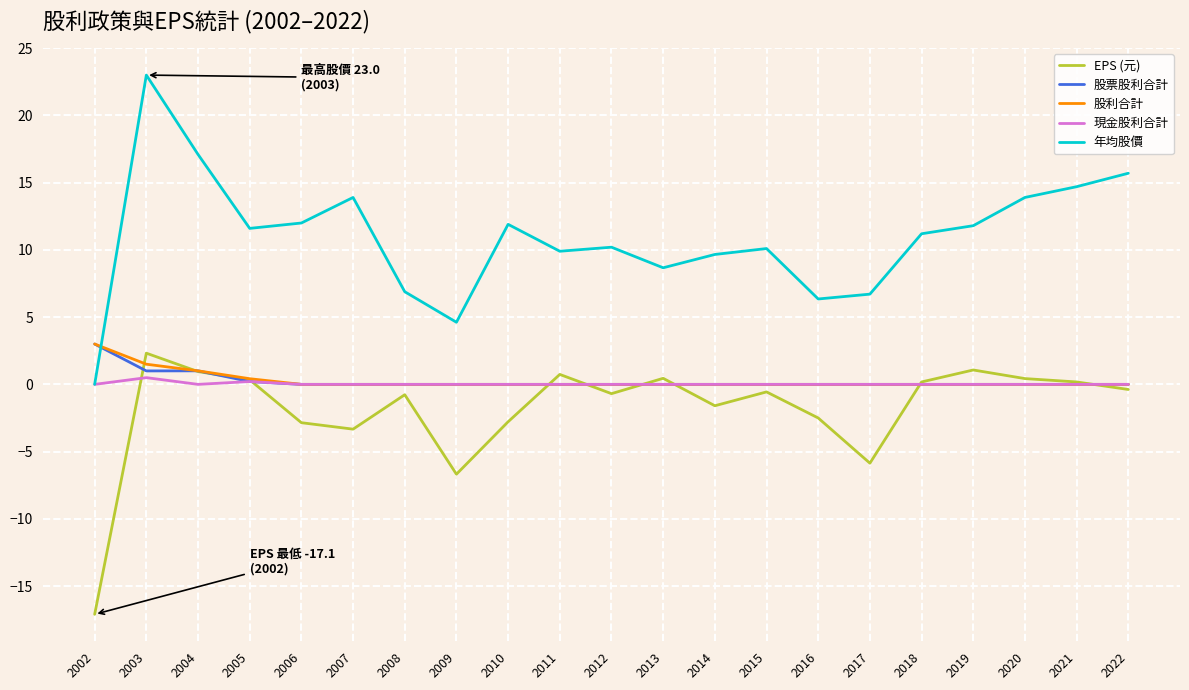

Is the value of 股票股利合計 at 2011 greater than the value of 年均股價 at 2004?

No